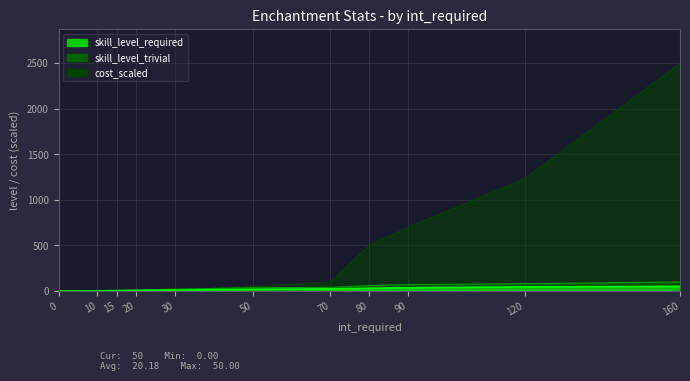

Reading left to right, list all the values displayed in this chart.

skill_level_required: 0=0.0	10=1.0	15=3.0	20=6.0	30=10.0	50=18.0	70=24.0	80=30.0	90=35.0	120=45.0	160=50.0
skill_level_trivial: 0=0.0	10=5.0	15=8.0	20=12.0	30=20.0	50=36.0	70=40.0	80=60.0	90=70.0	120=80.0	160=100.0
cost_scaled: 0=0.0	10=0.5	15=1.0	20=5.0	30=10.0	50=50.0	70=100.0	80=500.0	90=700.0	120=1230.0	160=2500.0